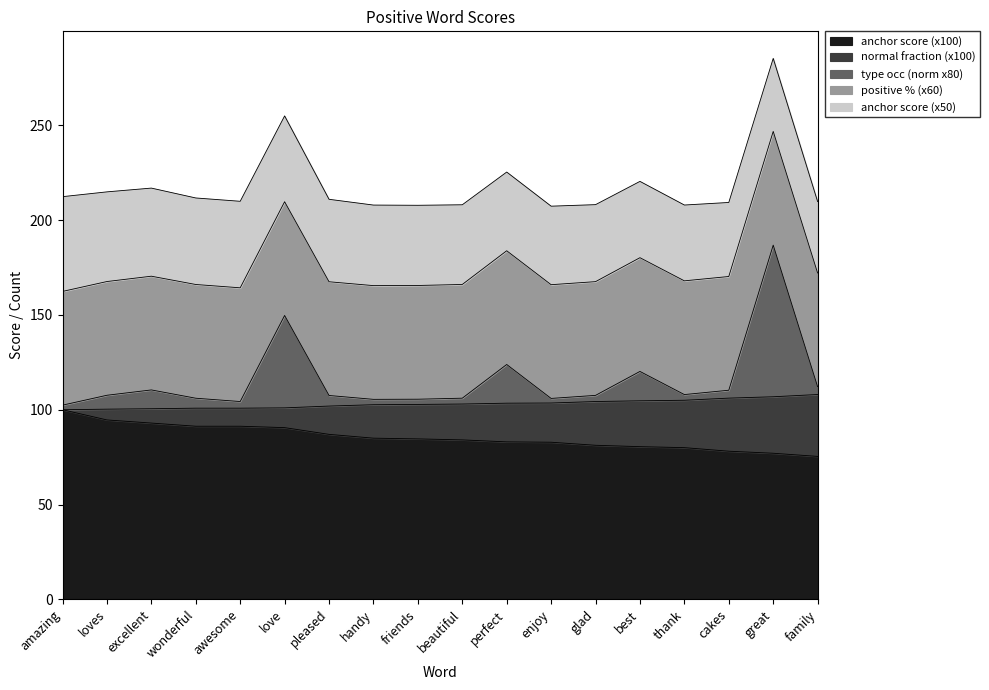

What is the total value across all series at amazing?

212.4